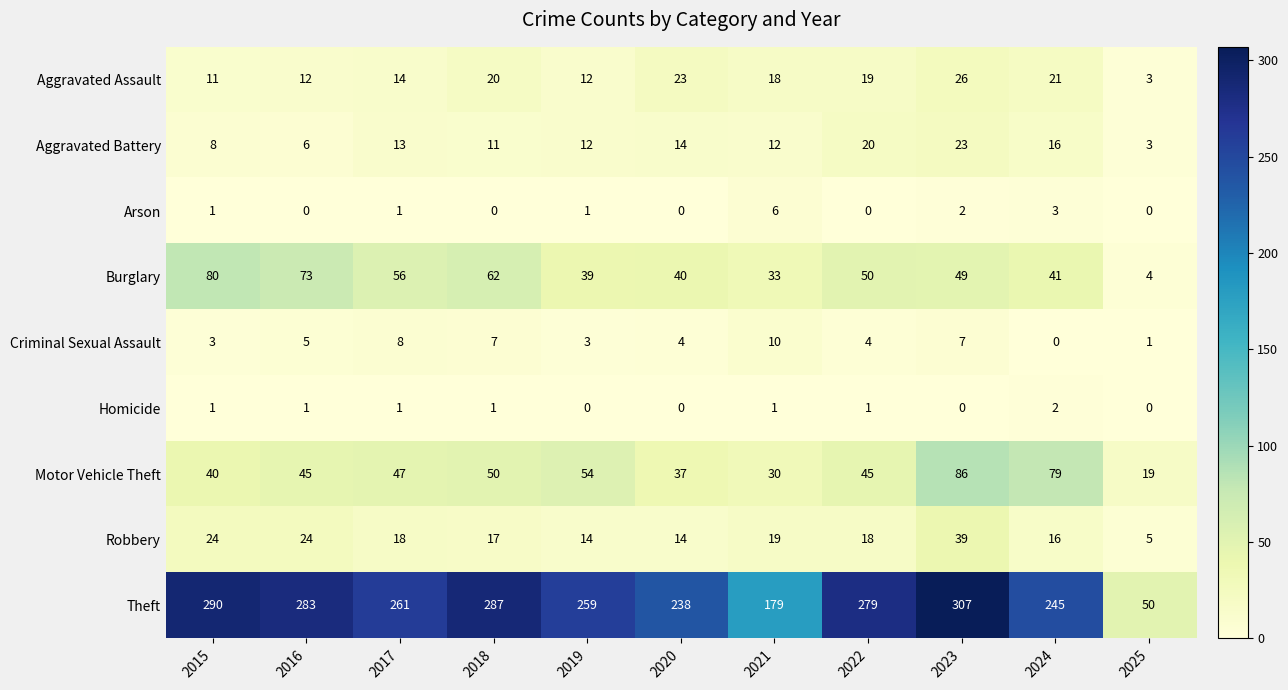

At 2018, list the series in order from largest to smallest.

Theft, Burglary, Motor Vehicle Theft, Aggravated Assault, Robbery, Aggravated Battery, Criminal Sexual Assault, Homicide, Arson